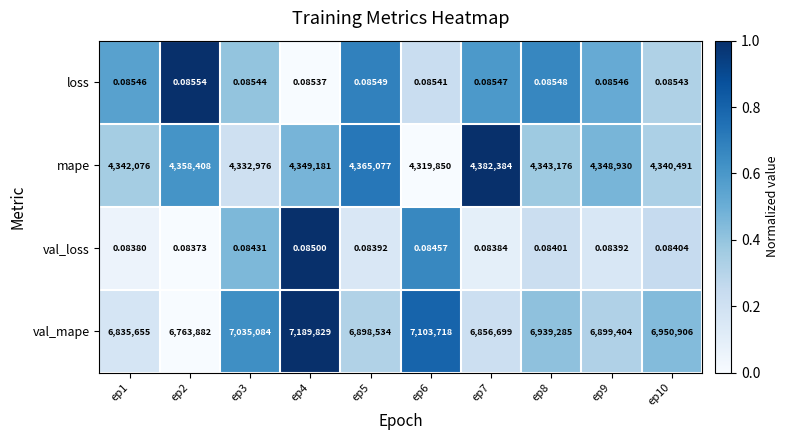

Which series has the largest range (max minus min)?

val_mape